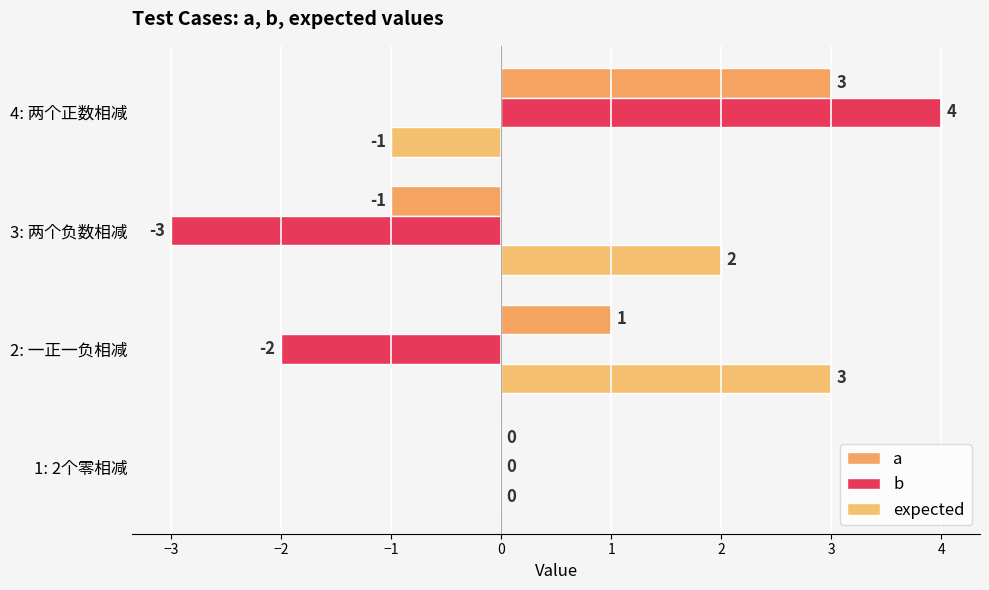

How many distinct data groups are displayed?

3